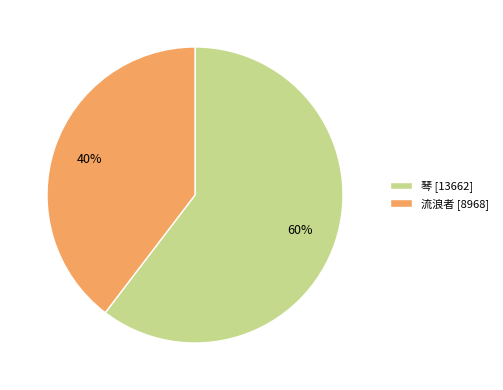

Rank the categories by value from highest to lowest.

琴, 流浪者